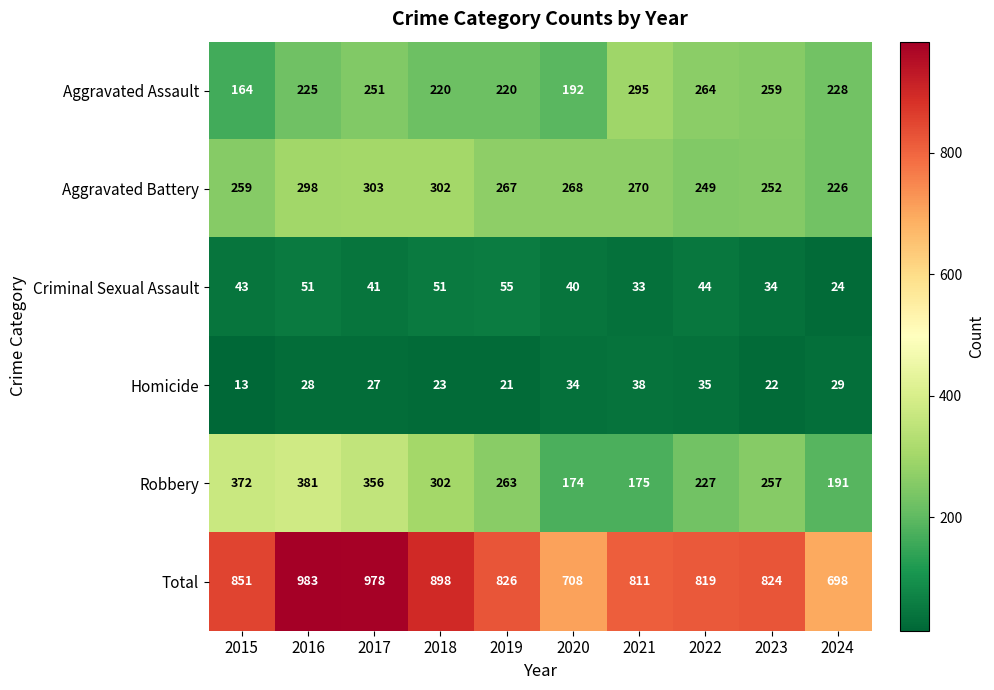

How many categories are shown in the chart?

10